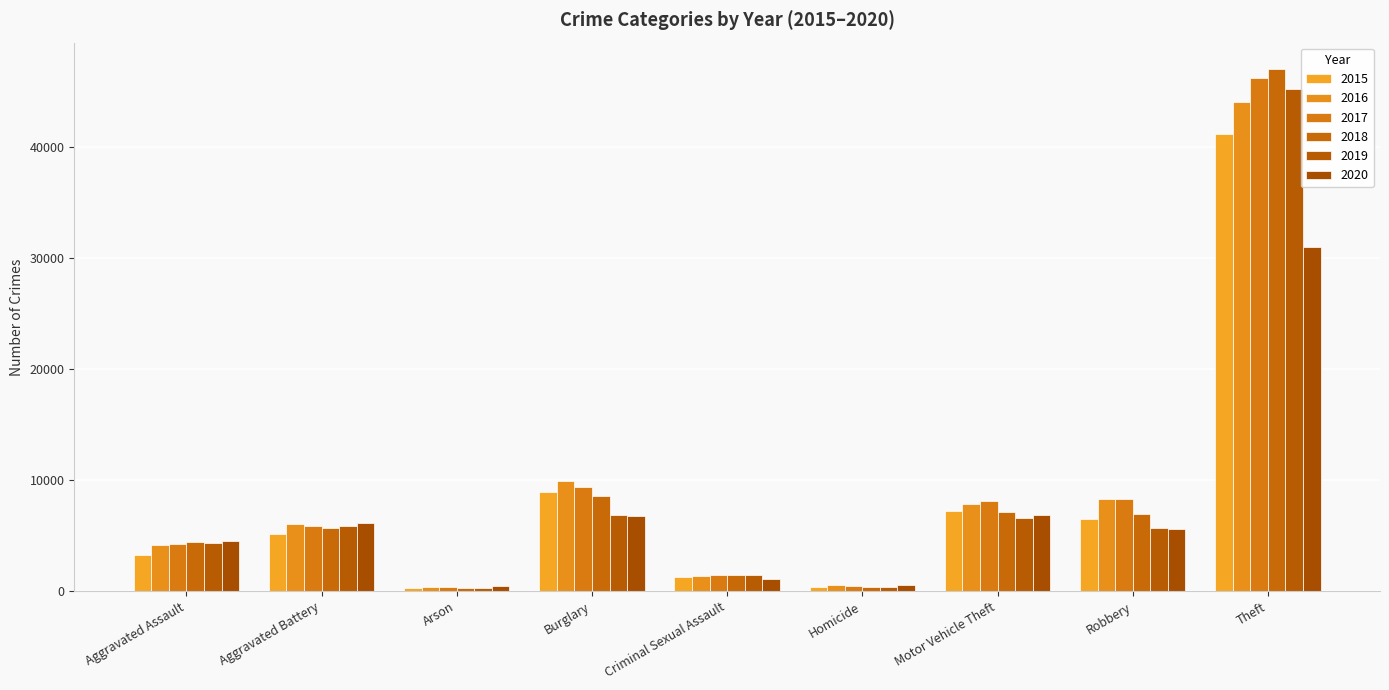

Are the bars horizontal?

No